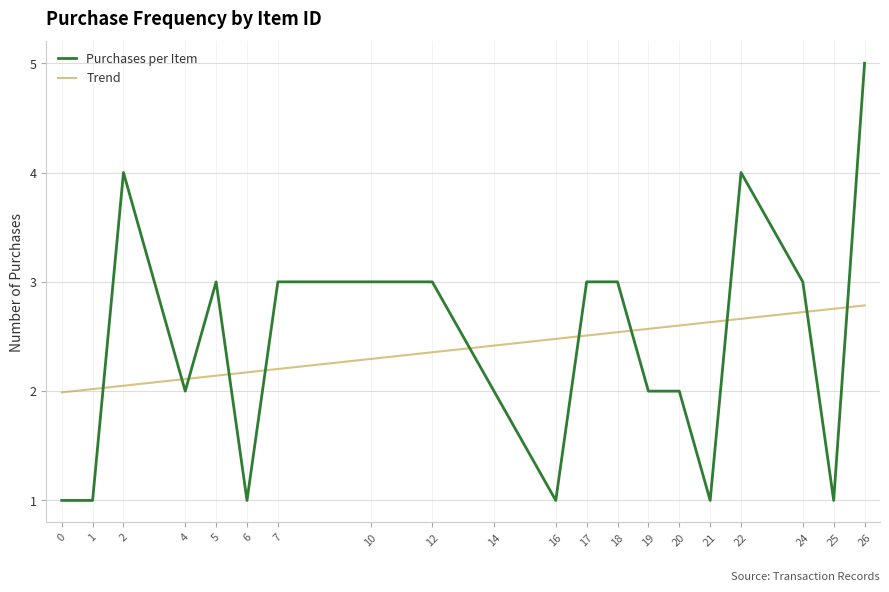

What is the sum of the Purchases per Item values at 7 and 2?

7.0